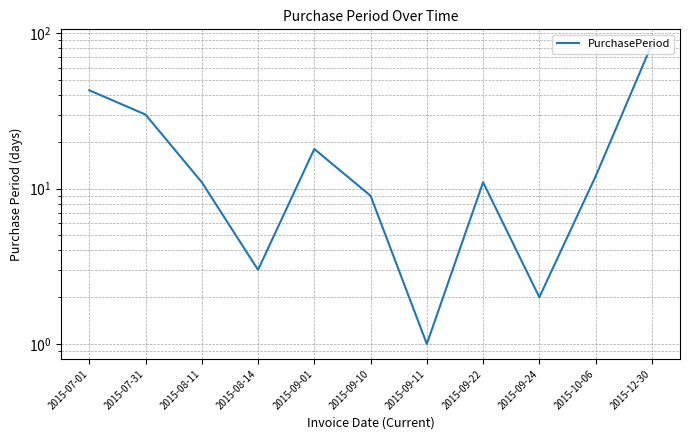

How many interior local valleys (lower than both neighbors) does the data have?

3